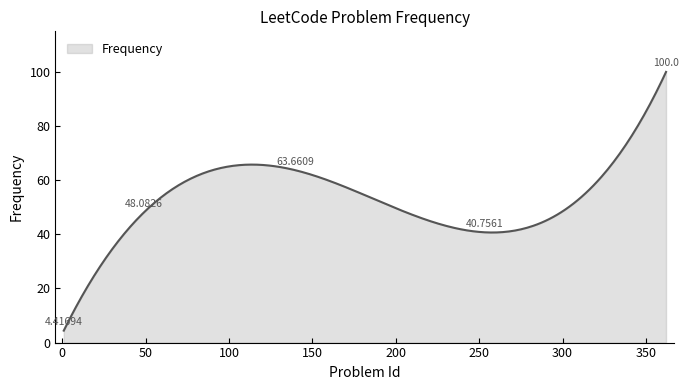

Does the chart have visible grid lines?

No